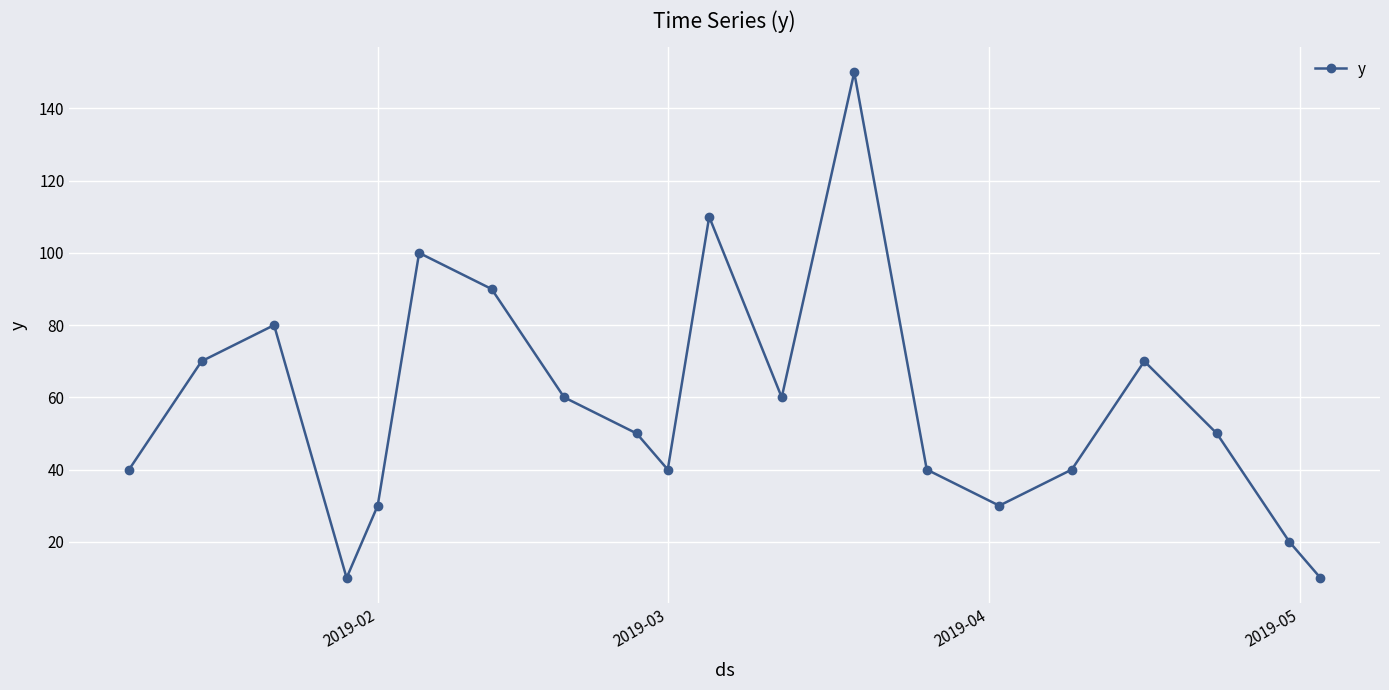

True or false: the data has more than 1 interior local peaks.

True